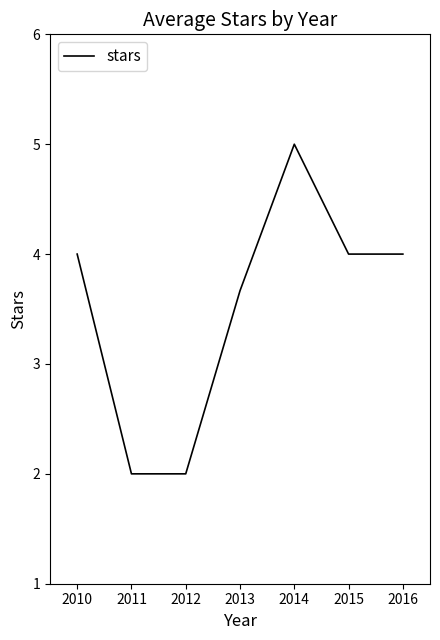

The chart shows a value of 3.7 at 2013. True or false?

True